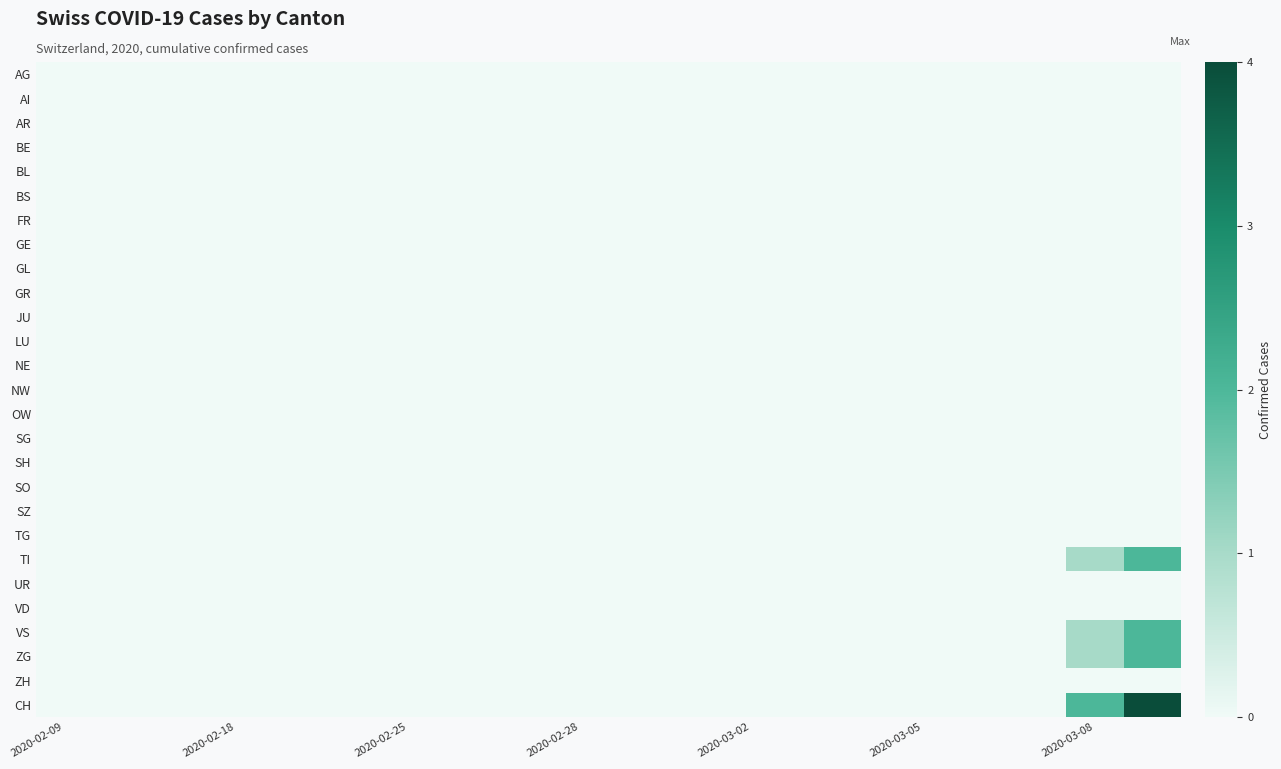

What is the maximum value shown in the chart?

4